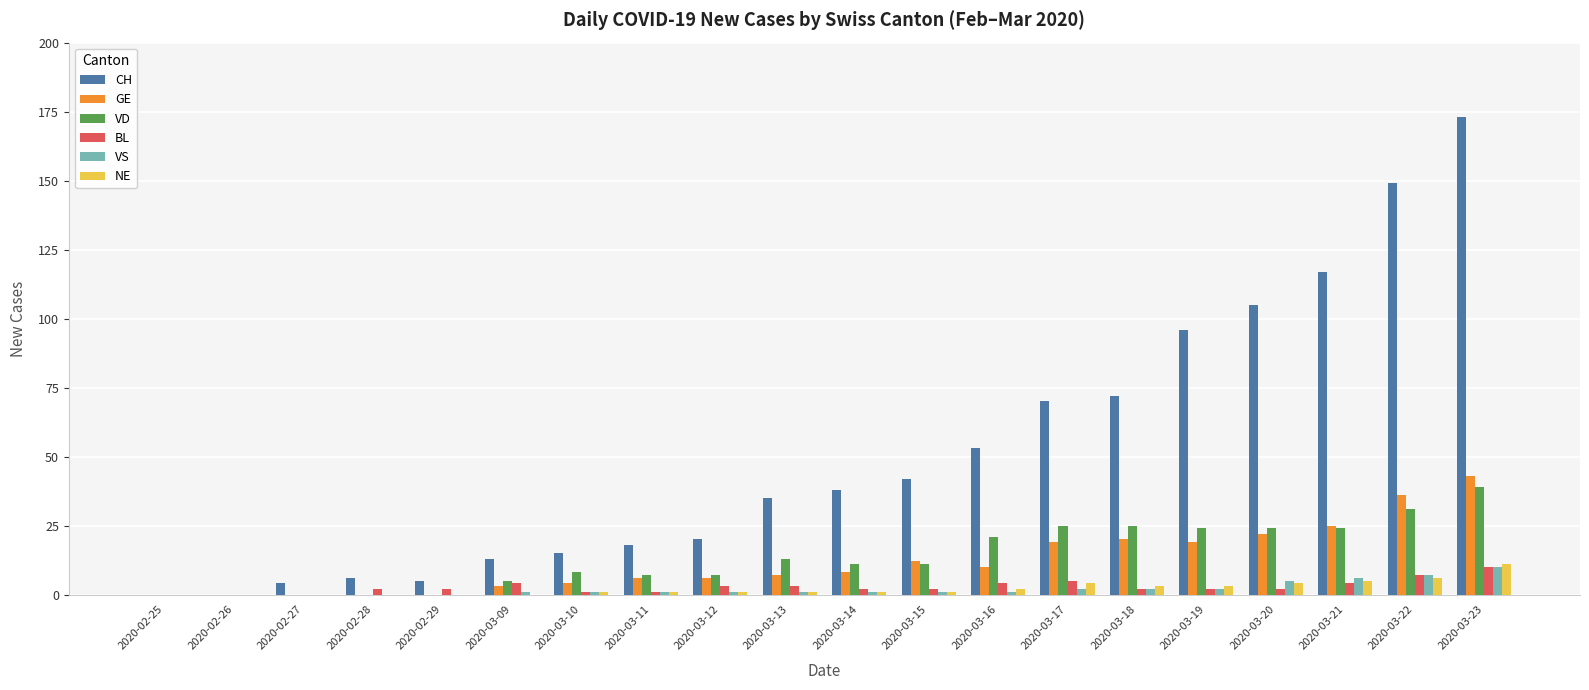

What is the total value across all series at 2020-03-19?

146